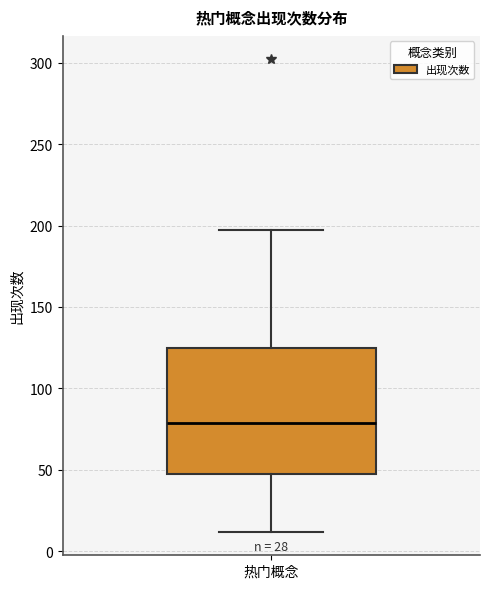

Transcribe this box plot: give where the median line is, the range the box spans, and where the two whiskers end, as read against the y-axis. The values are not printed on the chart, so give them approximately, as read against the axis.

median 80, box 50 to 125, whiskers 10 to 195